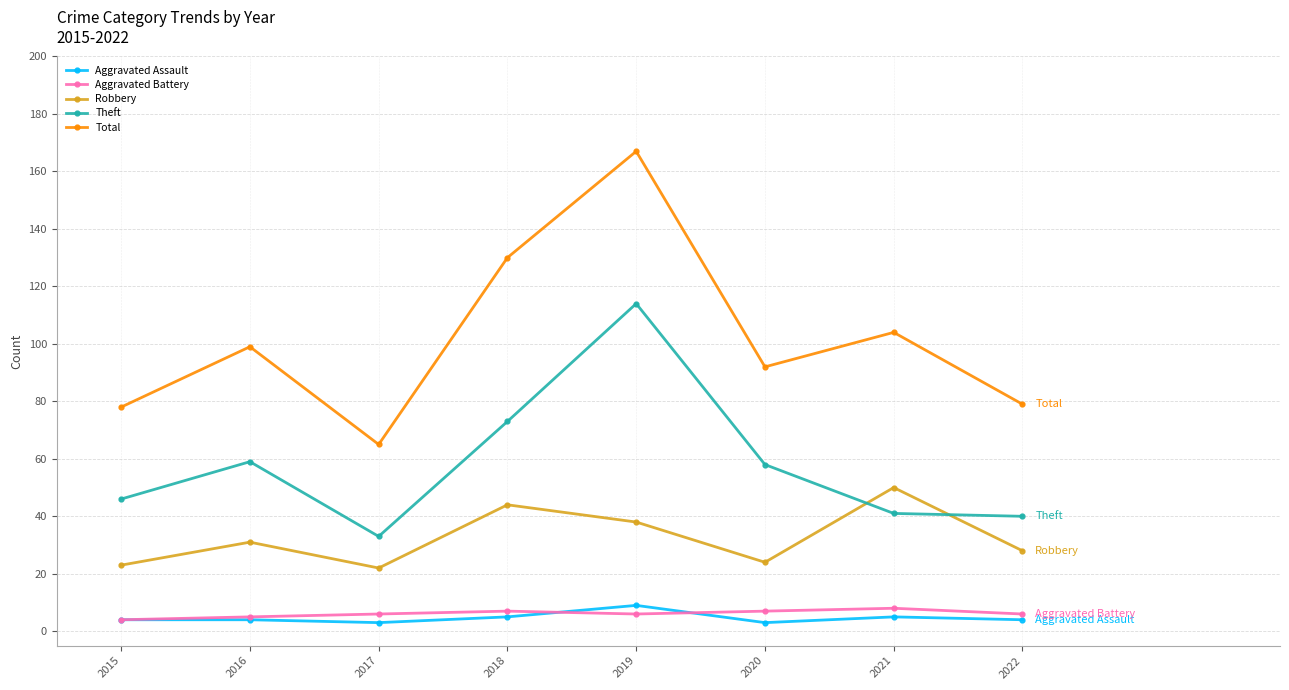

Where is the first local maximum for Robbery?

2016